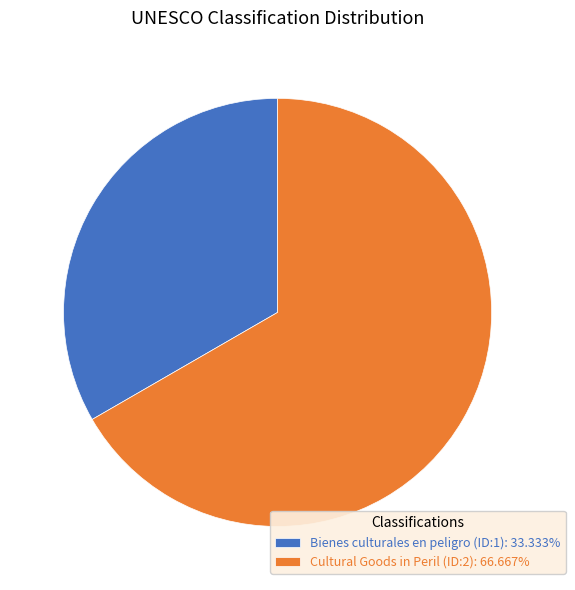

Is the sum of Bienes culturales en peligro (ID:1): 33.333% and Cultural Goods in Peril (ID:2): 66.667% greater than half?

Yes